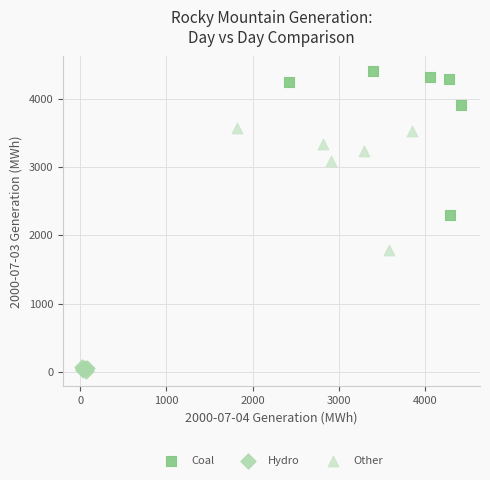

Which series contains the highest Y value?

Coal